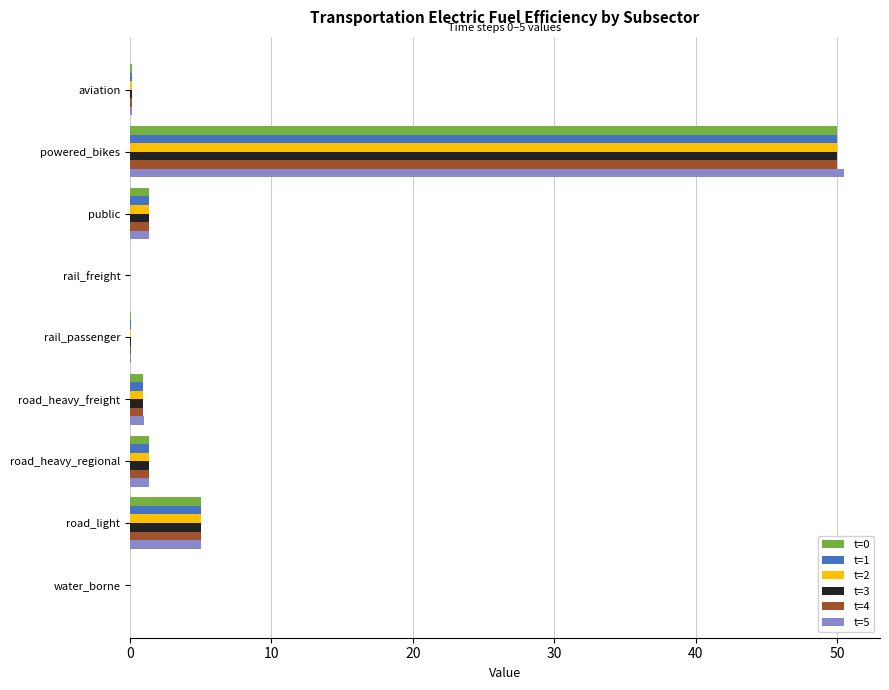

What is the sum of all t=3 values?

58.9